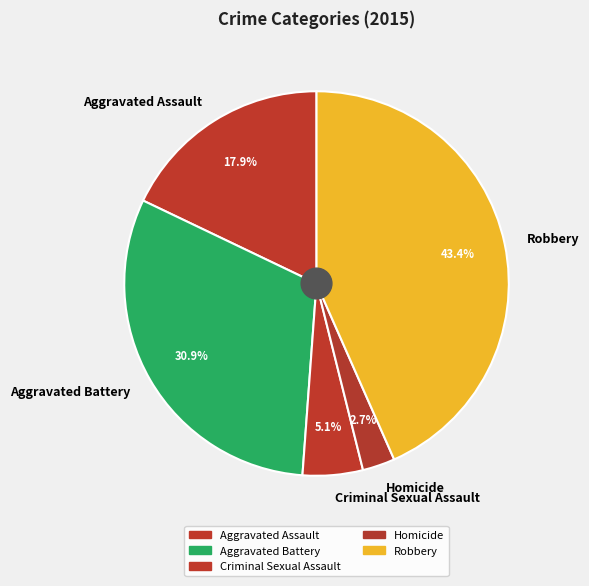

To the nearest percent, what is the combined percentage of Aggravated Battery and Aggravated Assault?

49%